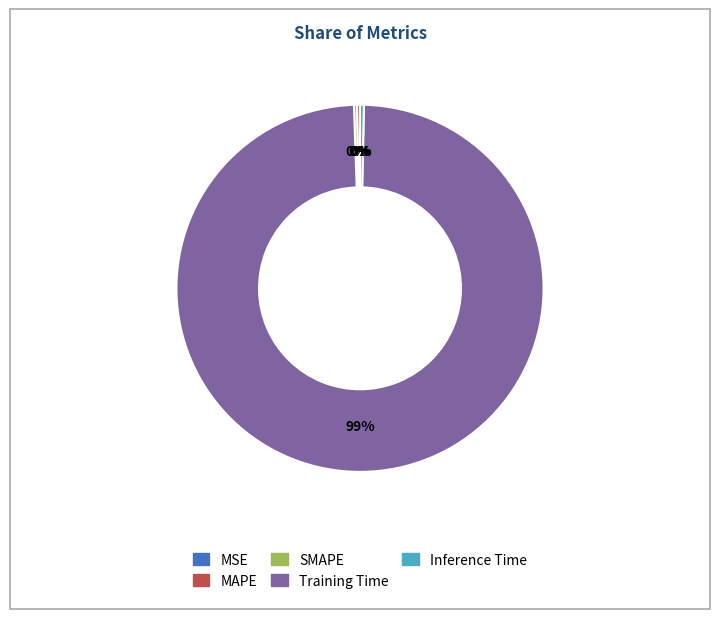

Does any single category account for the majority?

Yes